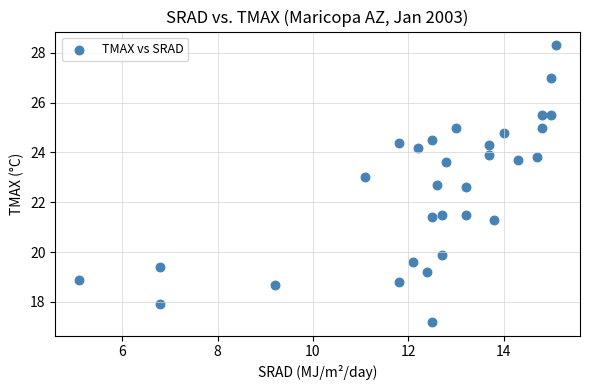

What is the range of Y values (max minus min)?

11.1